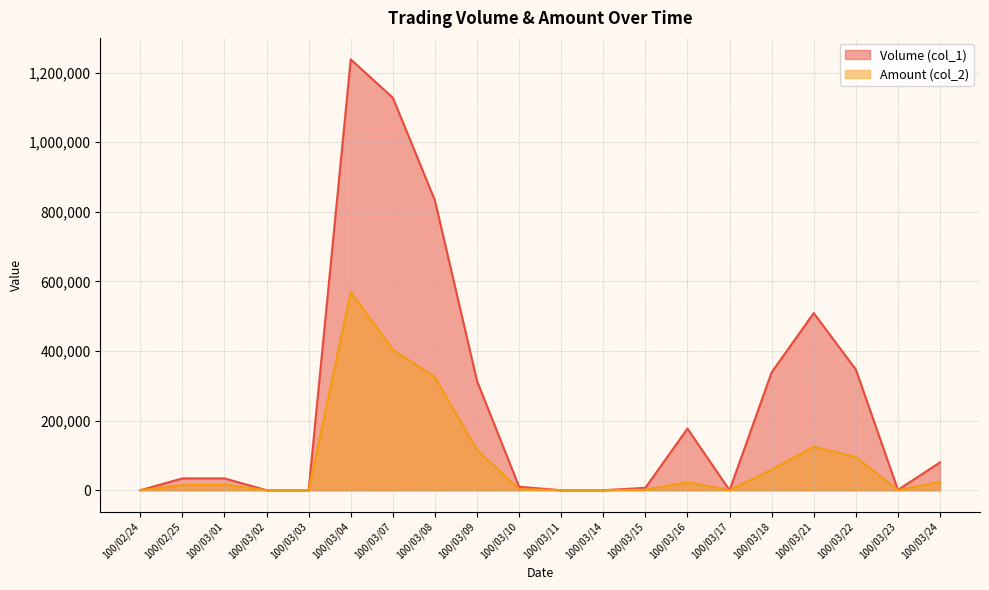

Where is the first local maximum for Volume (col_1)?

100/03/04